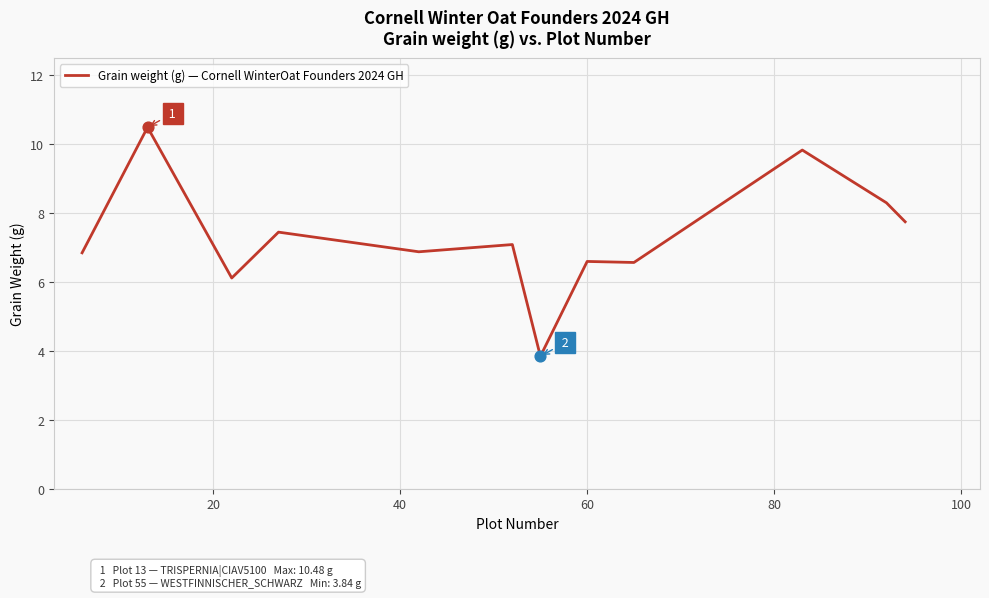

What is the greatest value displayed?

10.5